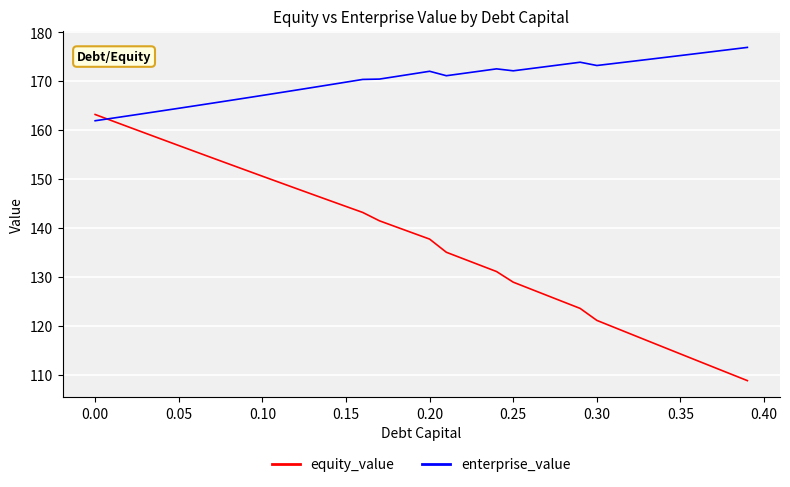

Which series has the largest total across all categories?

enterprise_value